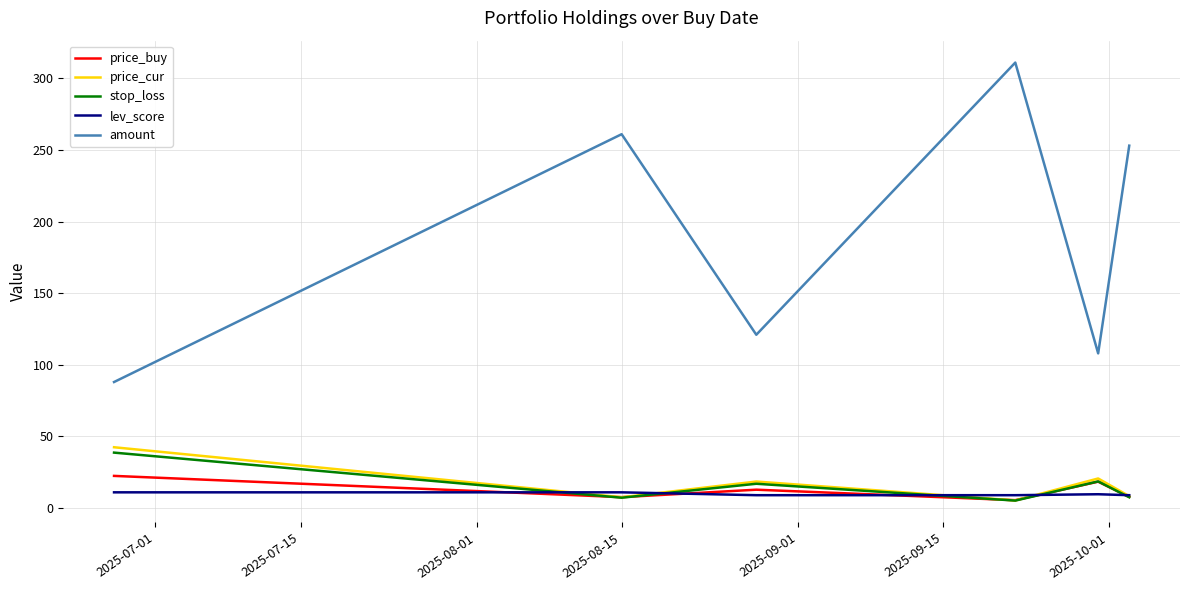

True or false: price_buy and amount intersect in this chart.

False